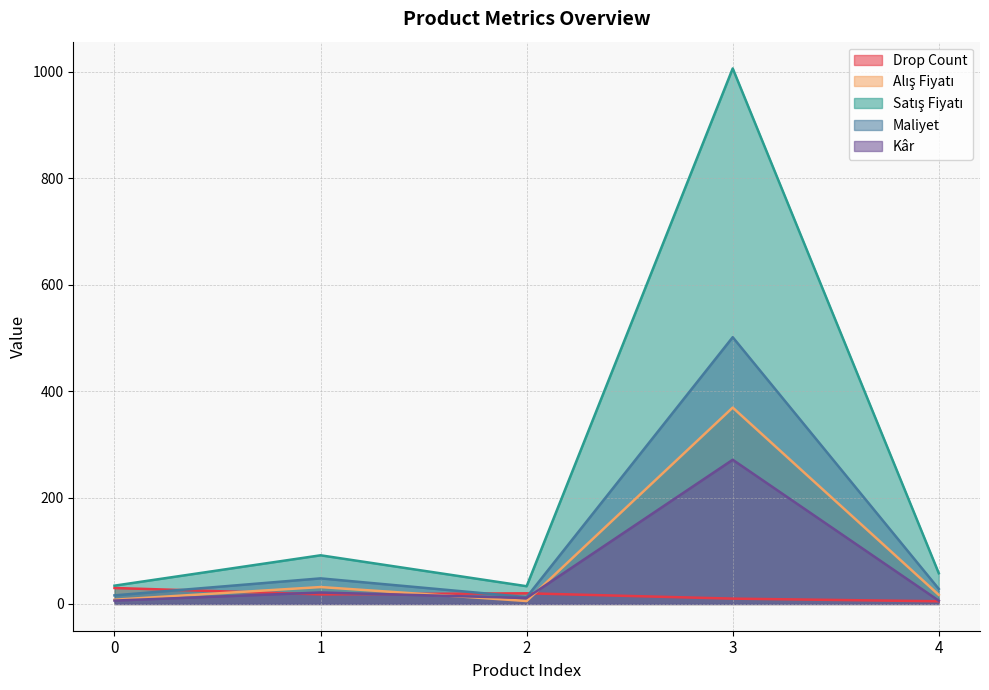

Count the number of categories in the chart.

5